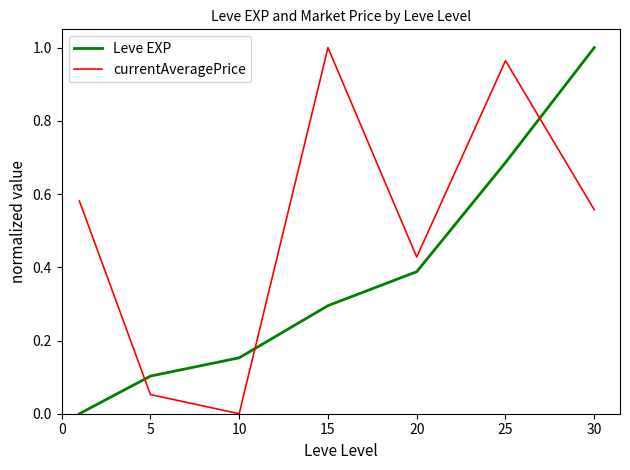

True or false: Leve EXP and currentAveragePrice intersect in this chart.

True